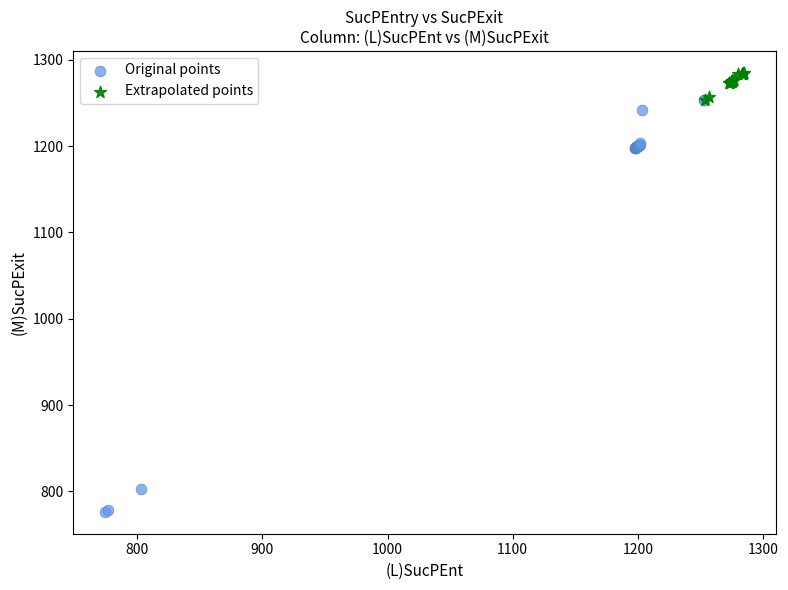

What are all the series names shown in the legend?

Original points, Extrapolated points